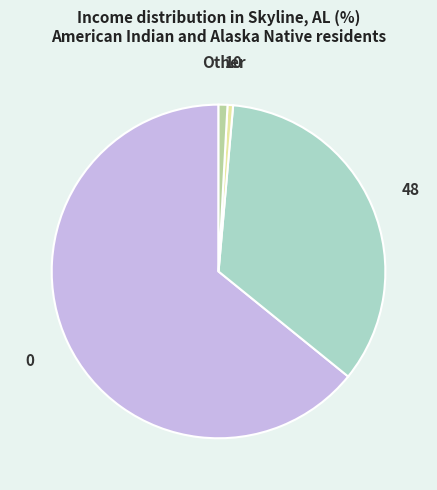

Does any single category account for the majority?

Yes